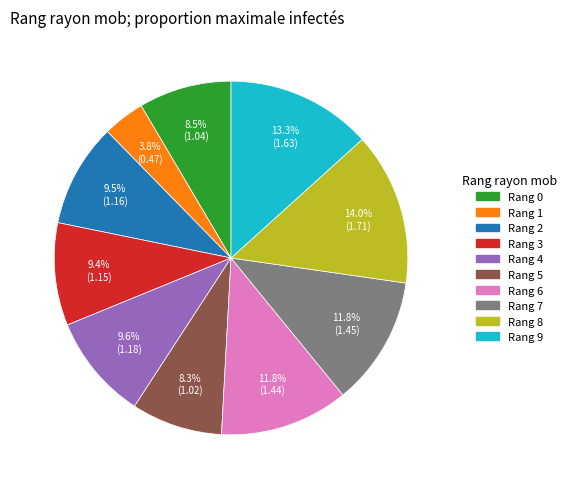

Is there a majority slice in this chart?

No